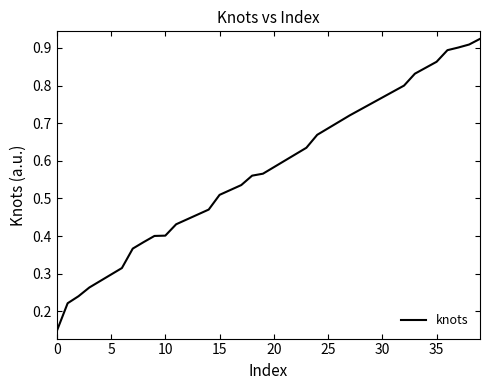

How many lines are shown in the chart?

1